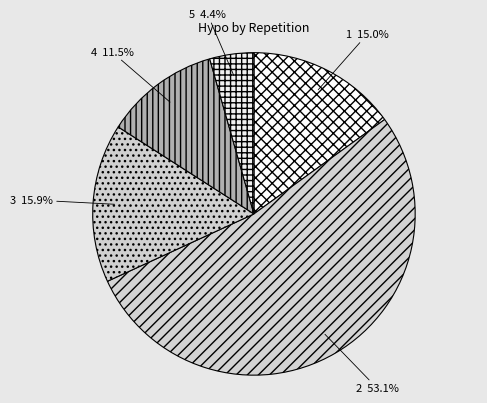

Count the number of slices in the pie.

5